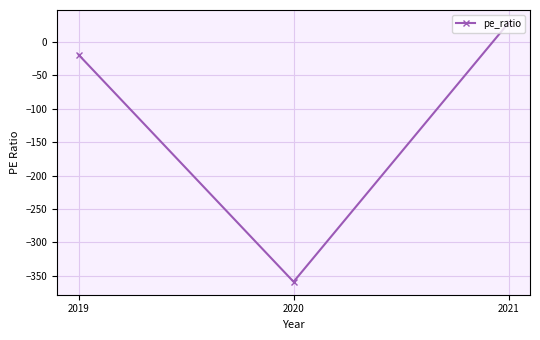

What is the difference between the maximum and second lowest values?

47.7